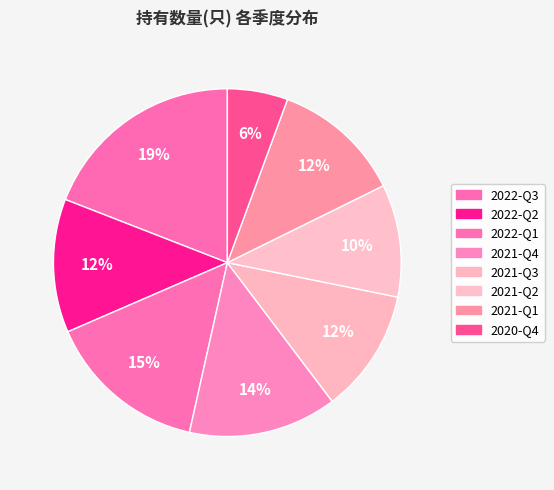

How many slices are in this pie chart?

8